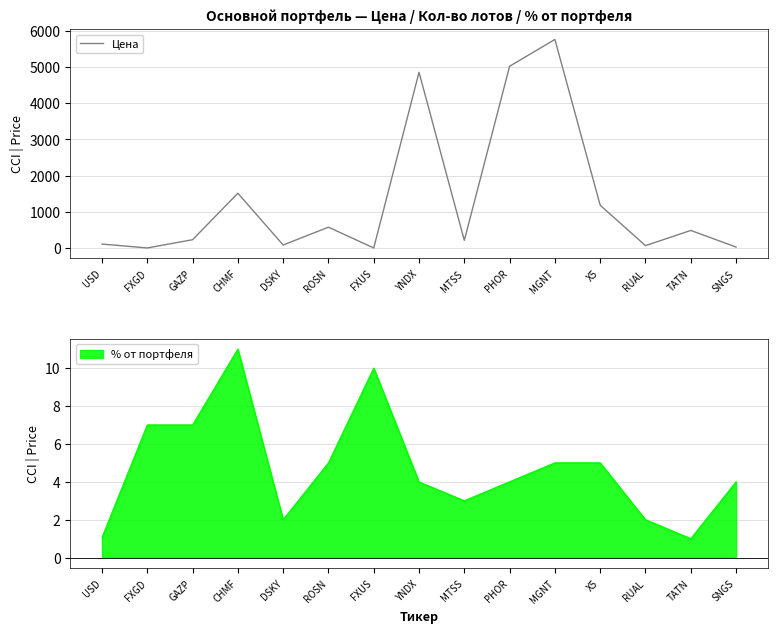

Which category has the highest value across all series?

MGNT